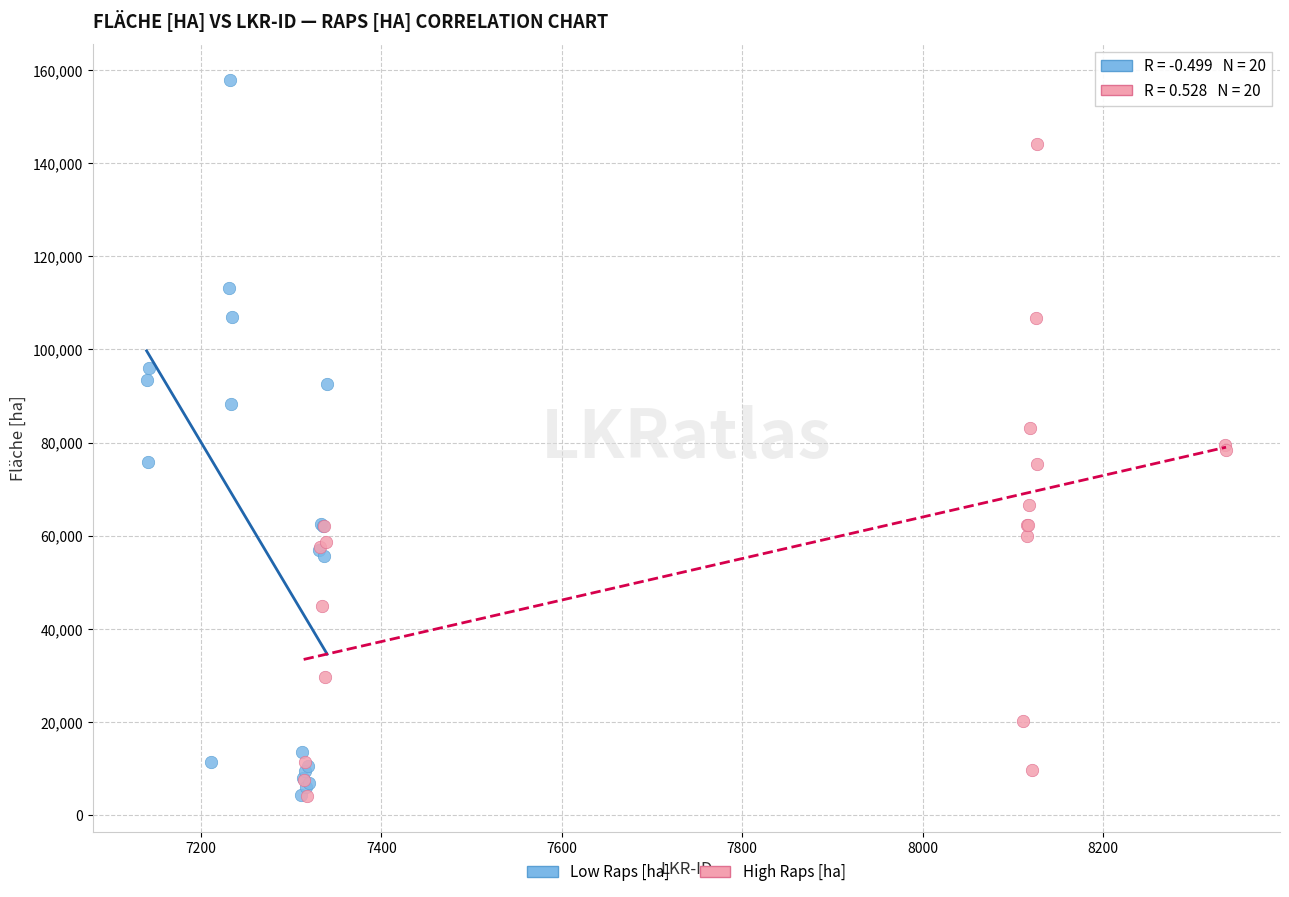

Which series contains the highest Y value?

Low Raps [ha]